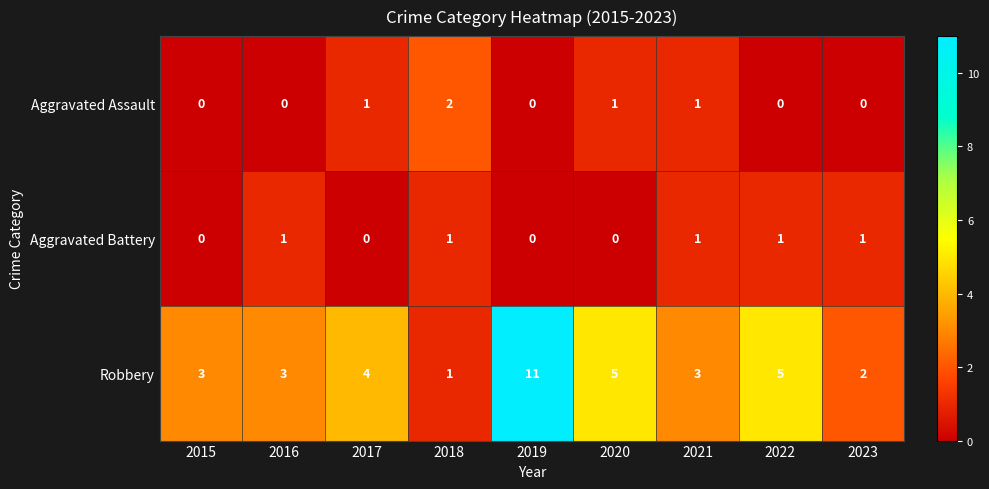

What is the total value across all series at 2023?

3